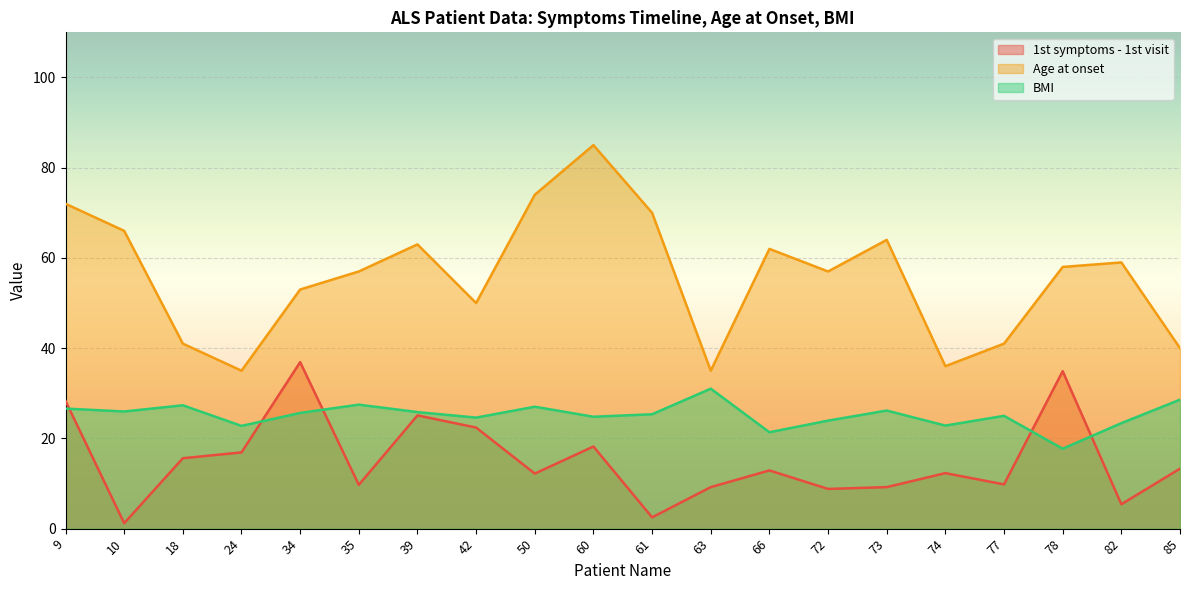

True or false: Age at onset and 1st symptoms - 1st visit cross at least once.

False